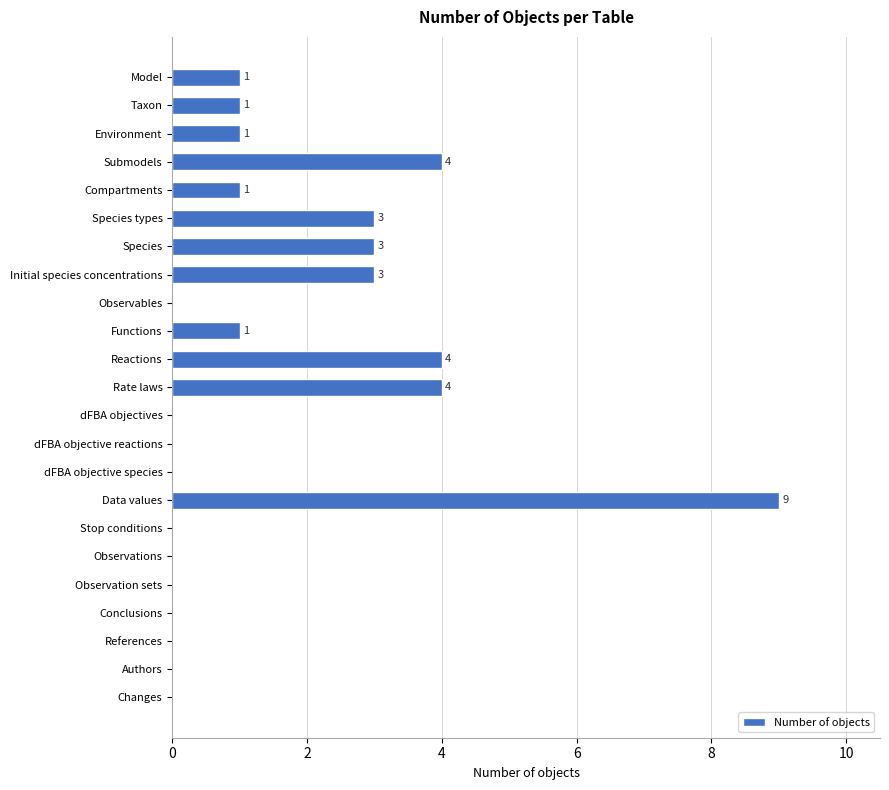

At which category does the chart reach its peak across all series?

Data values